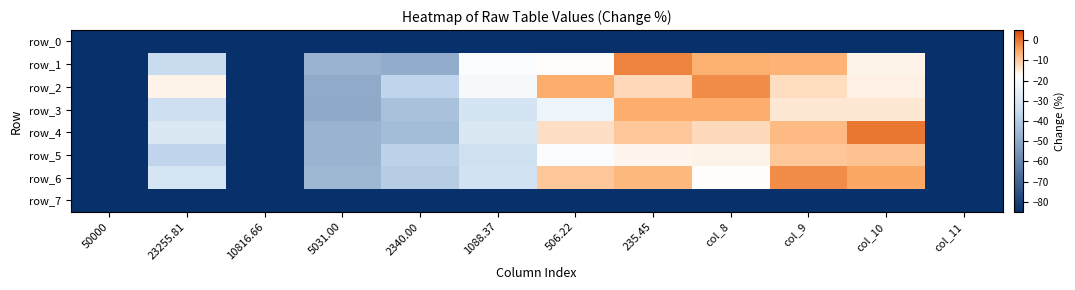

Which label corresponds to the largest value in the chart?

col_10